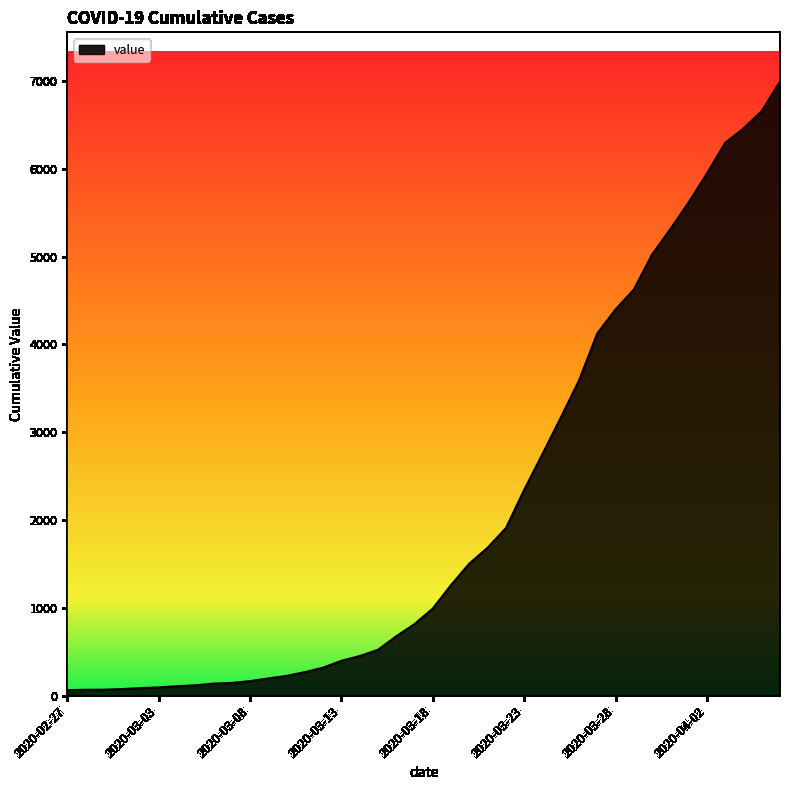

What is the maximum value shown in the chart?

6995